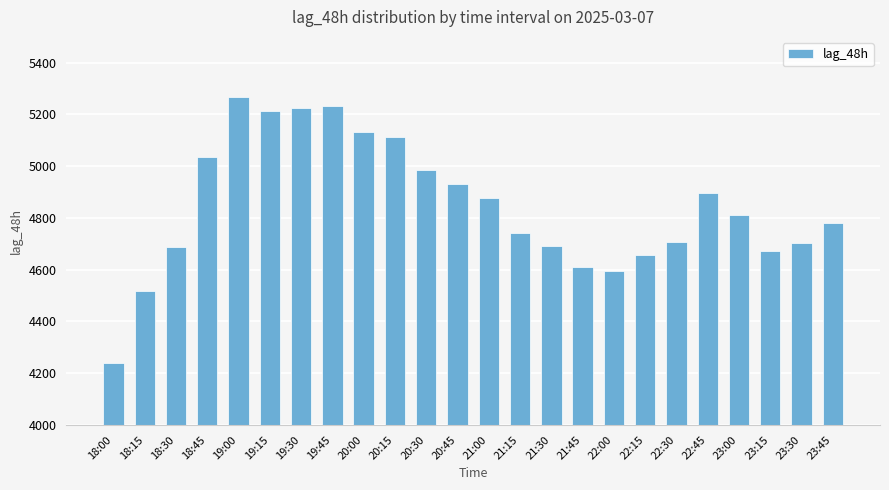

Approximately how many times larger is the value at 19:30 compared to 18:30?

1.1